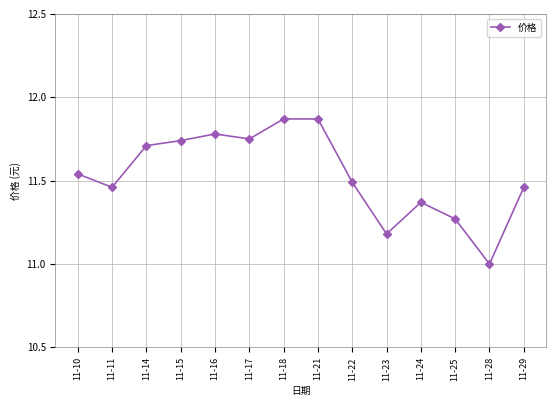

Which category has the lowest value across all series?

11-28